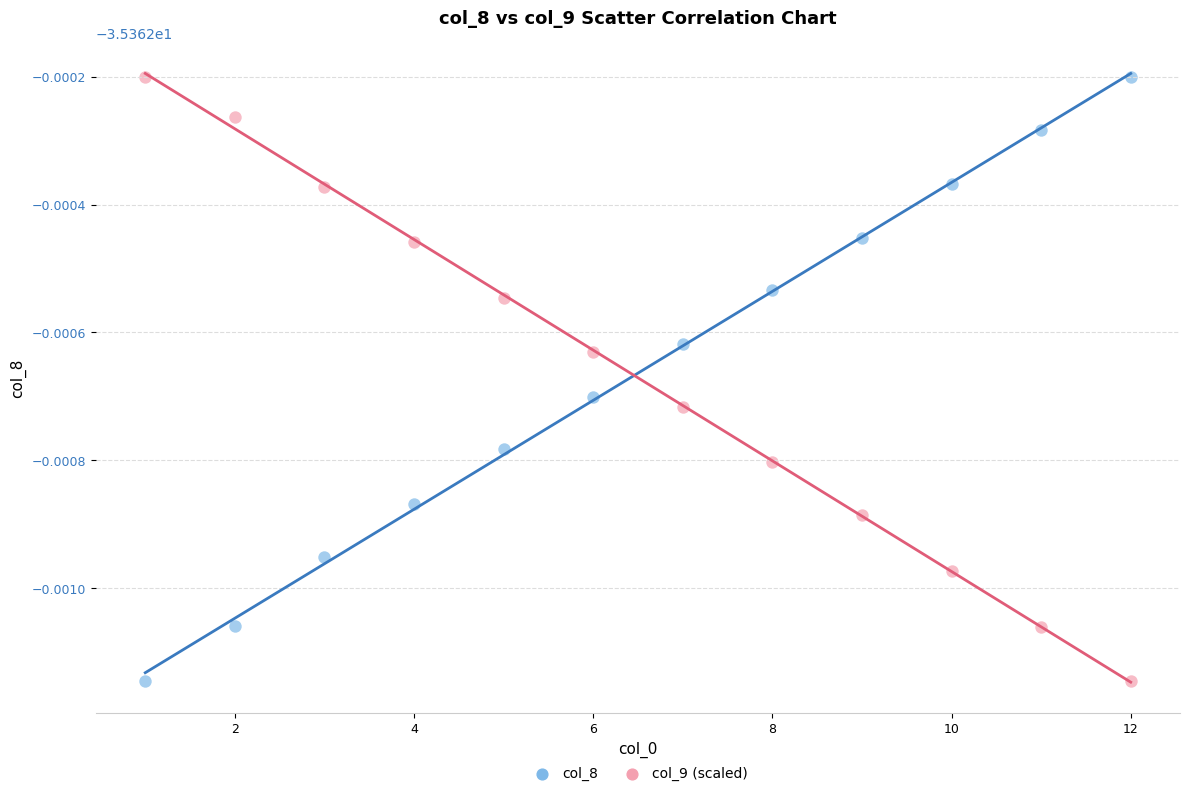

What are all the series names shown in the legend?

col_8, col_9 (scaled)